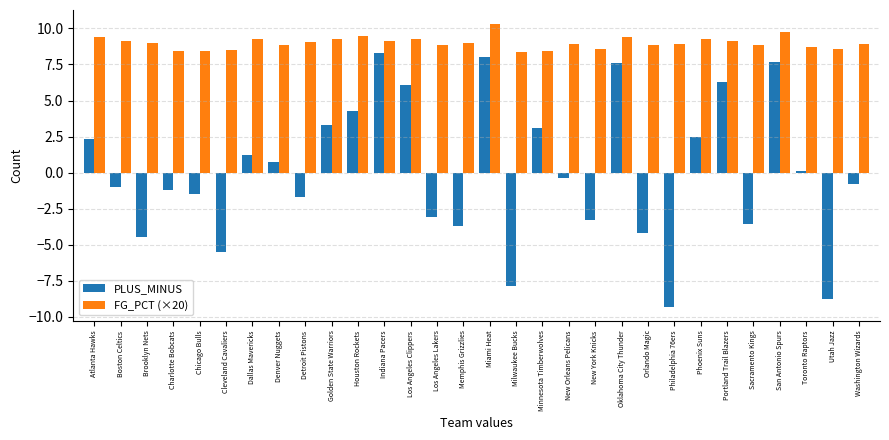

How many series are shown in this chart?

2